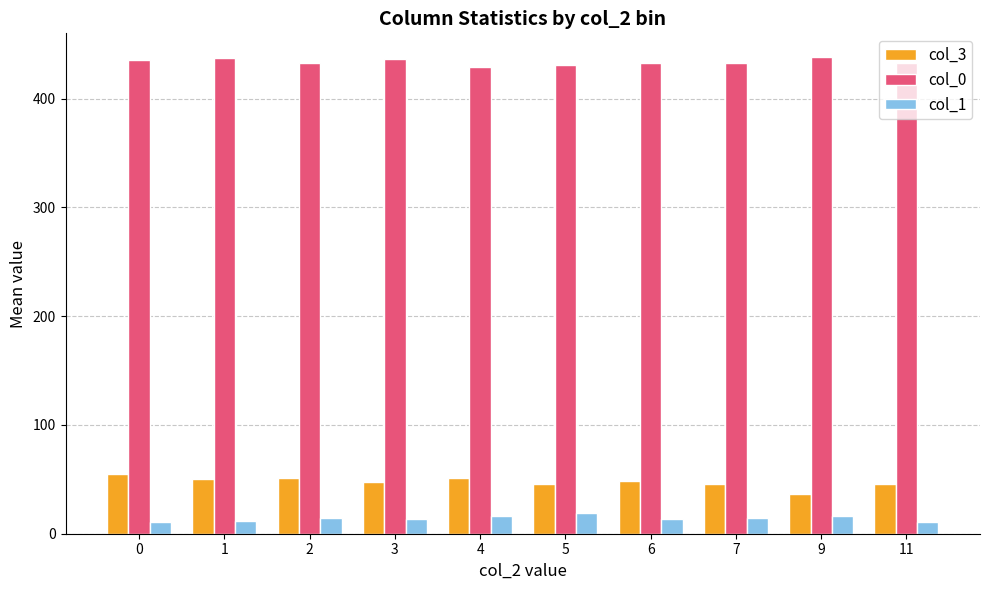

At how many categories does at least one series exceed 103?

10